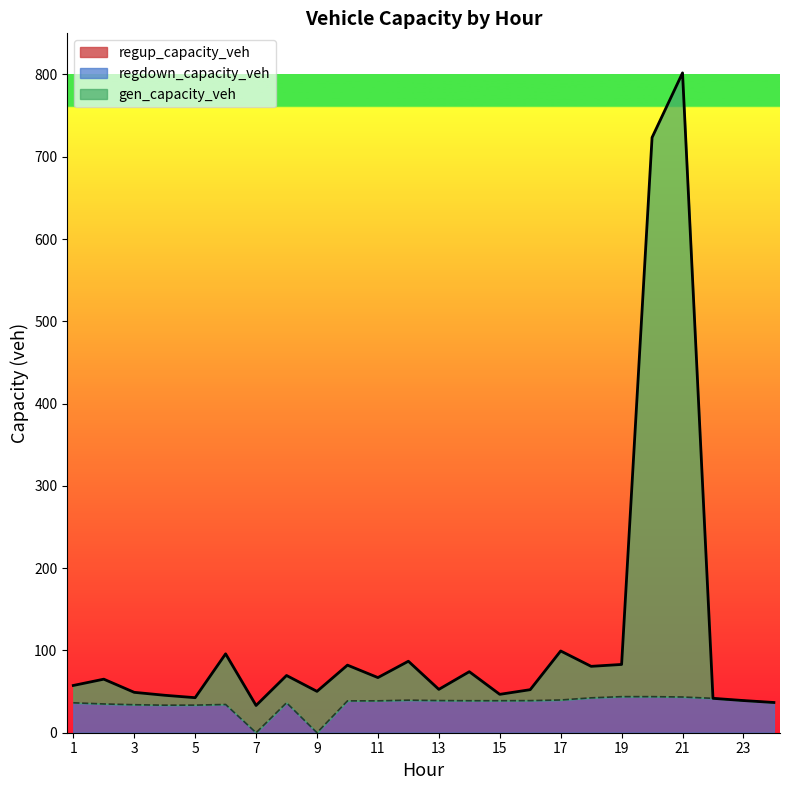

What is the sum of all regdown_capacity_veh values?

847.1